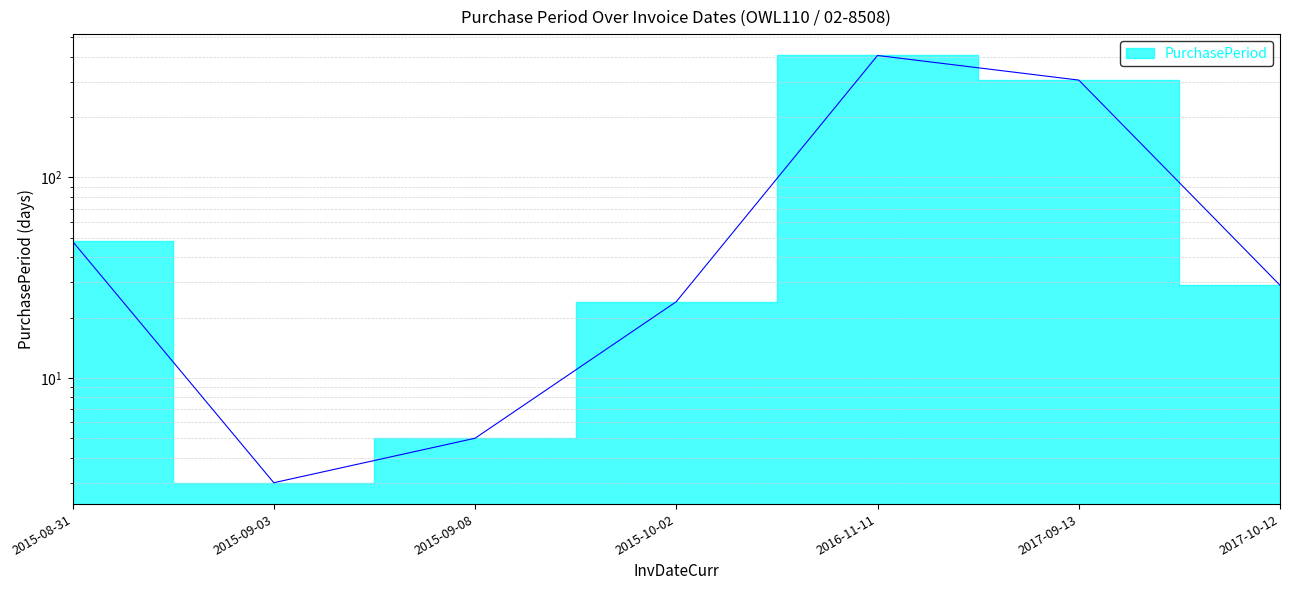

Where does the data first go above 29?

2015-08-31